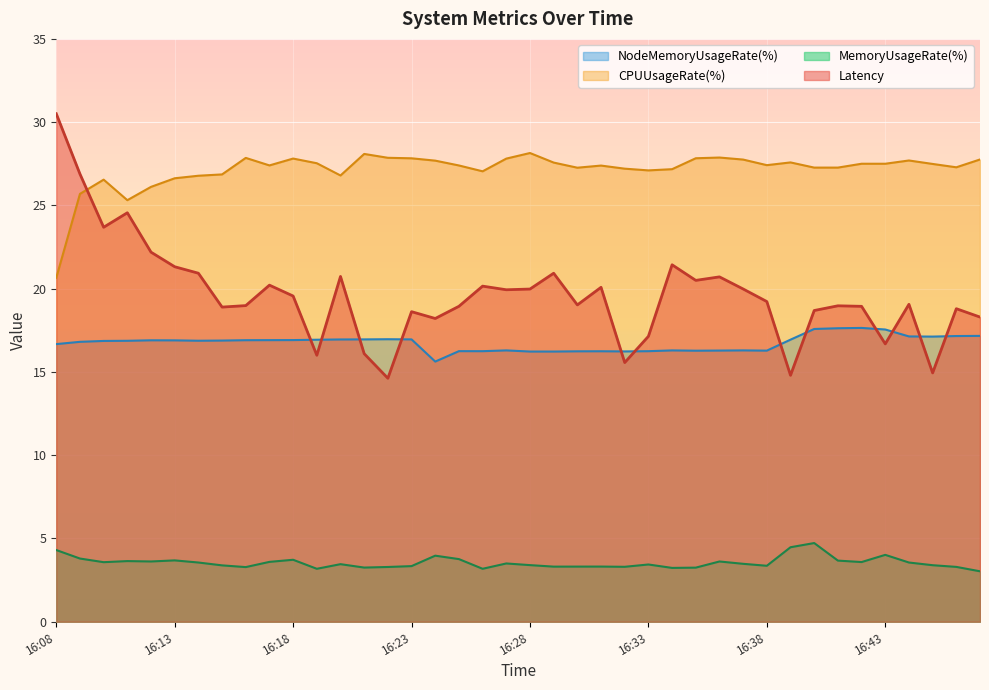

True or false: NodeMemoryUsageRate(%) and MemoryUsageRate(%) intersect in this chart.

False